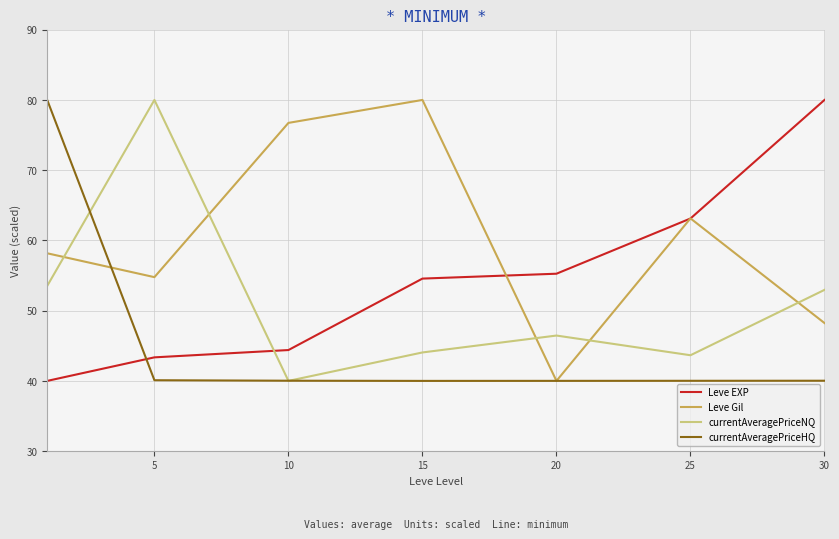

List the series in order of their overall mean, highest first.

Leve Gil, Leve EXP, currentAveragePriceNQ, currentAveragePriceHQ